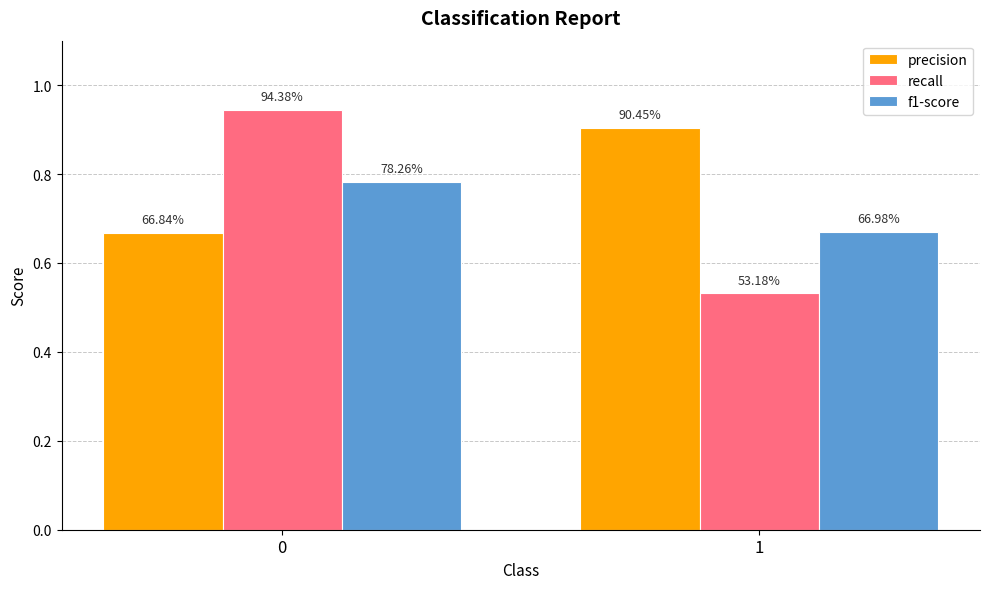

What are all the series names shown in the legend?

precision, recall, f1-score